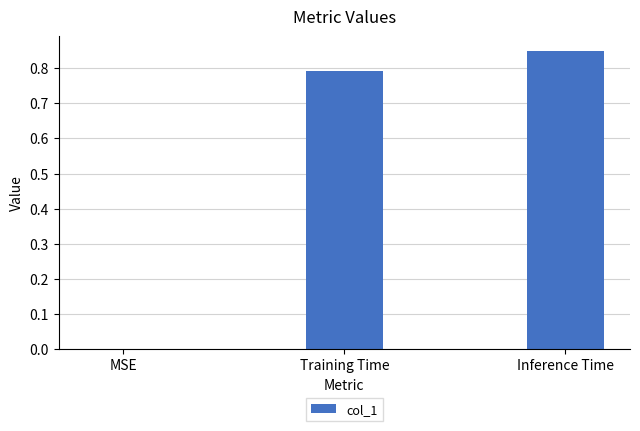

What is the sum of all values?

1.6